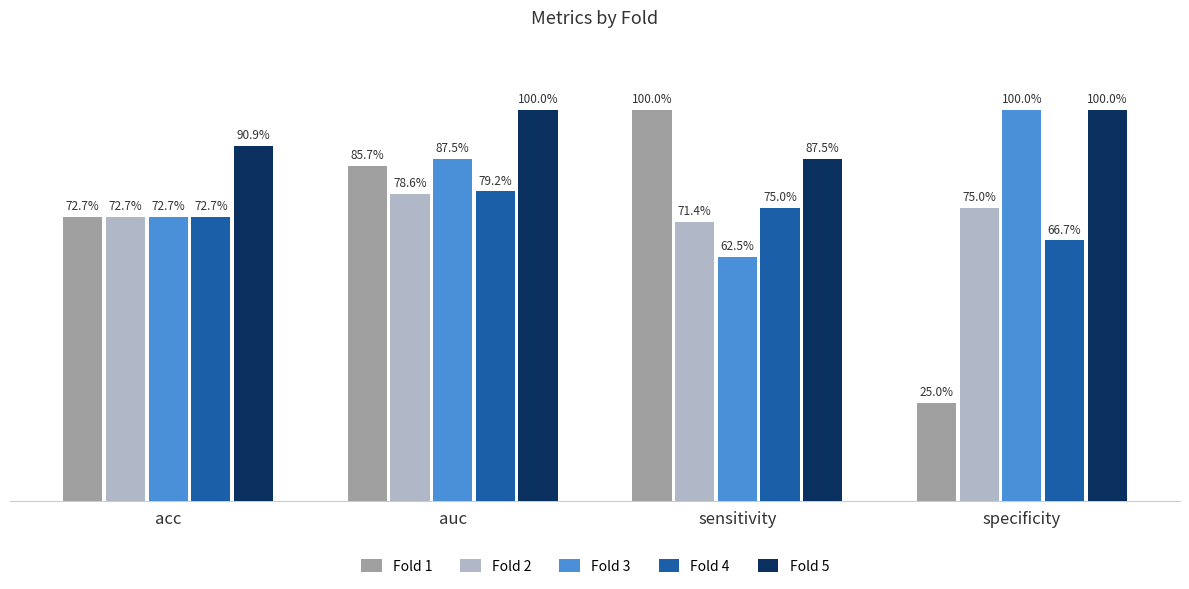

The value of Fold 2 at acc is 0.2. True or false?

False